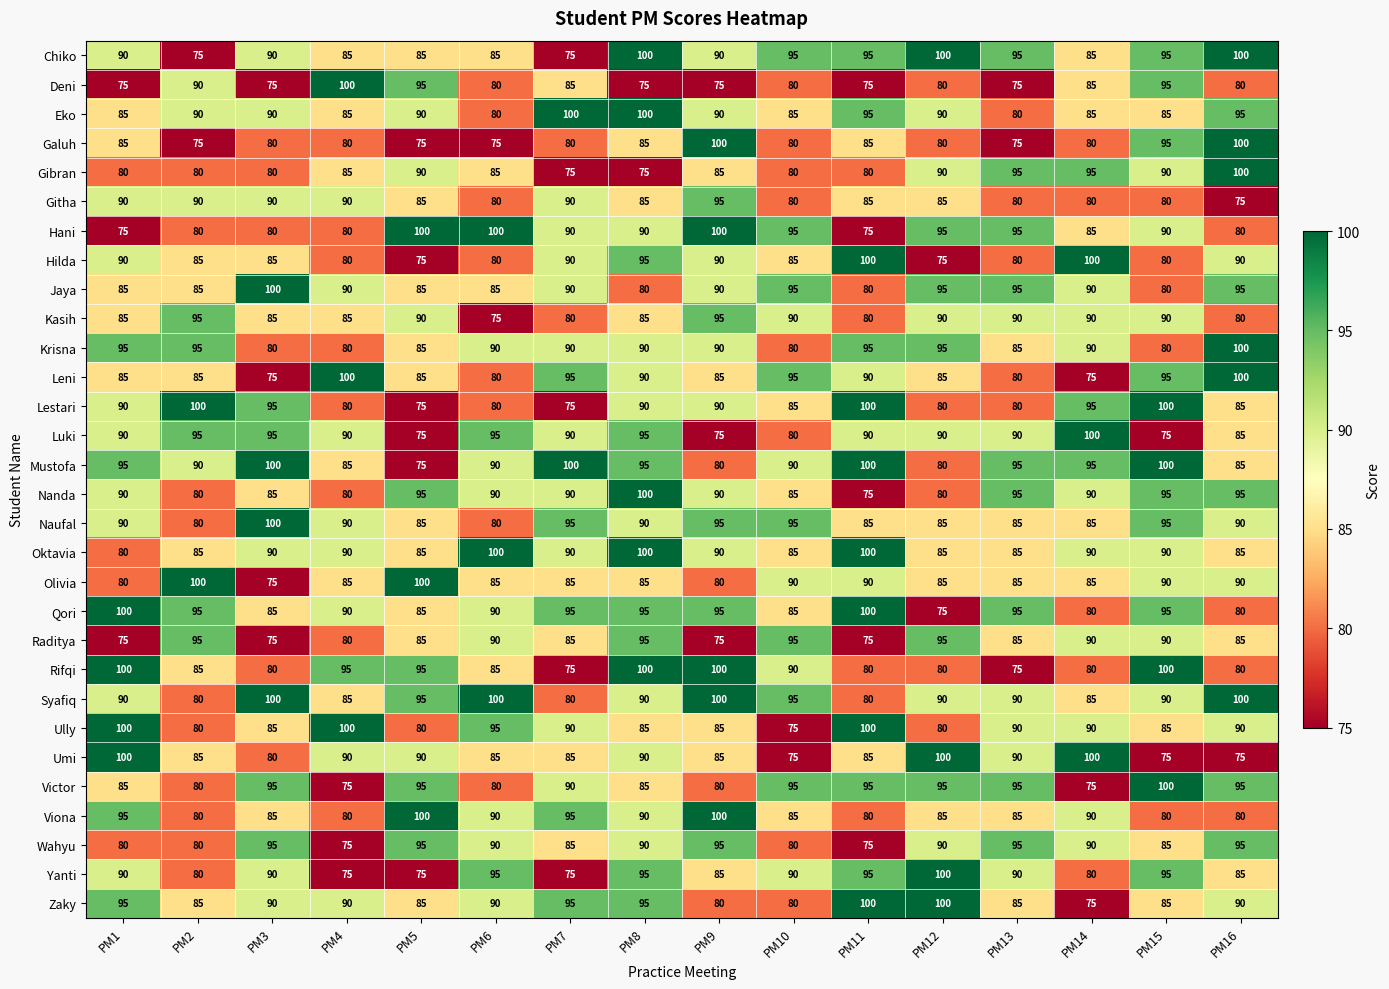

What is the minimum value shown in the chart?

75